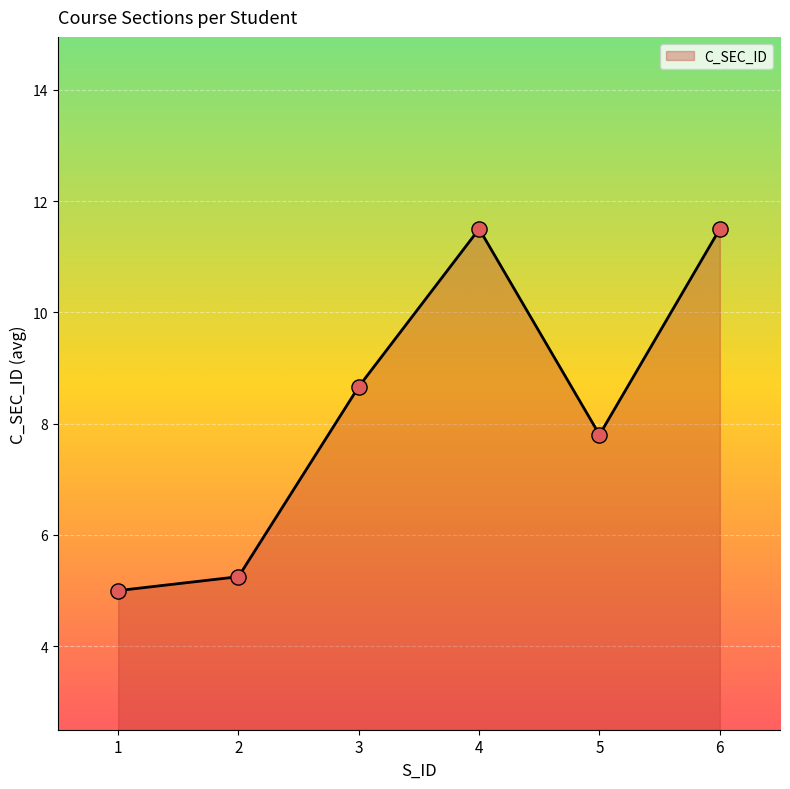

Which has a higher value, 1 or 6?

6